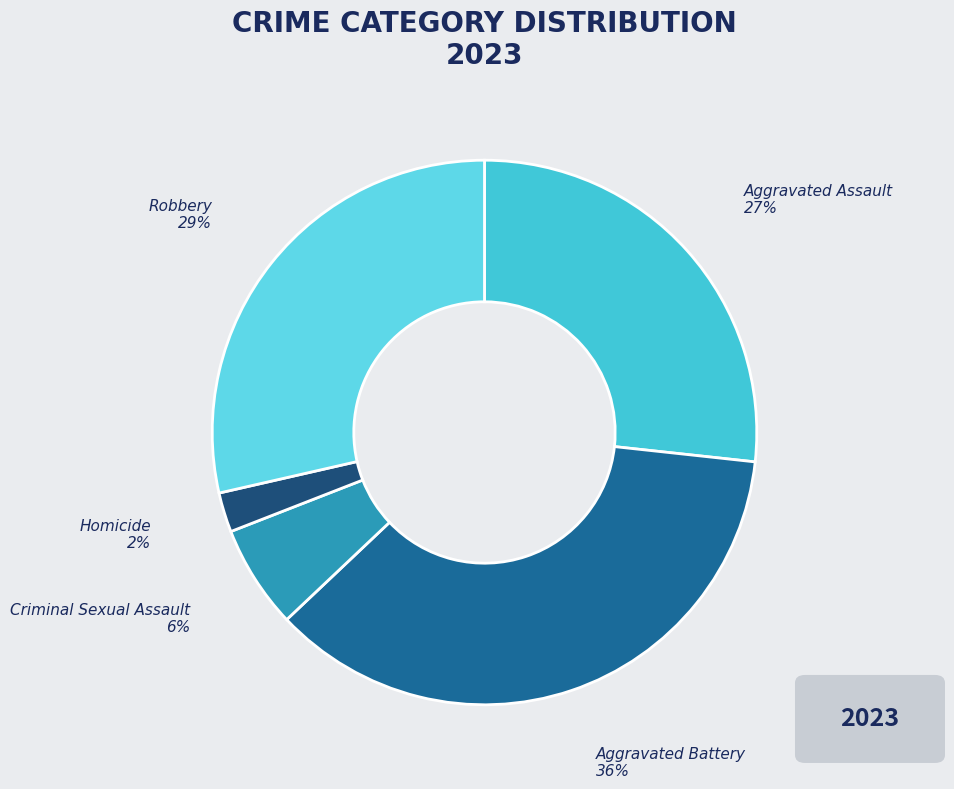

Rank the categories by value from highest to lowest.

Aggravated Battery, Robbery, Aggravated Assault, Criminal Sexual Assault, Homicide